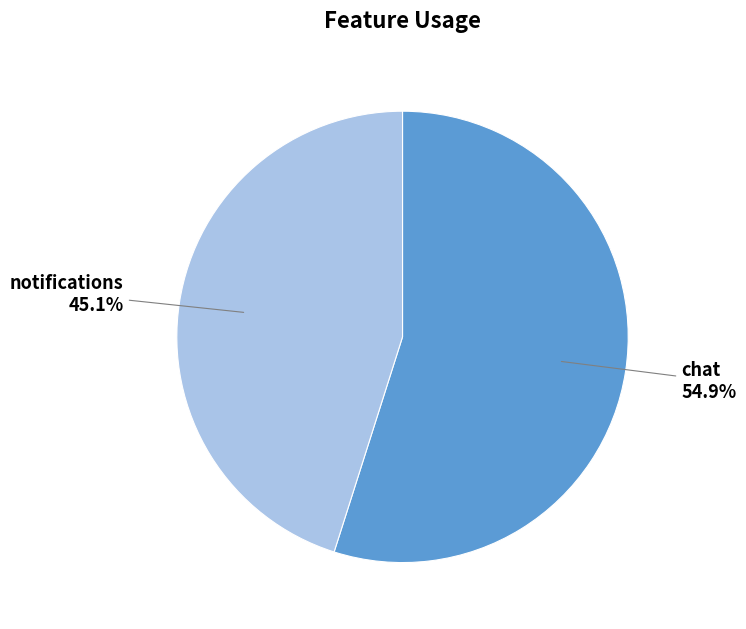

Rank the categories by value from lowest to highest.

notifications, chat